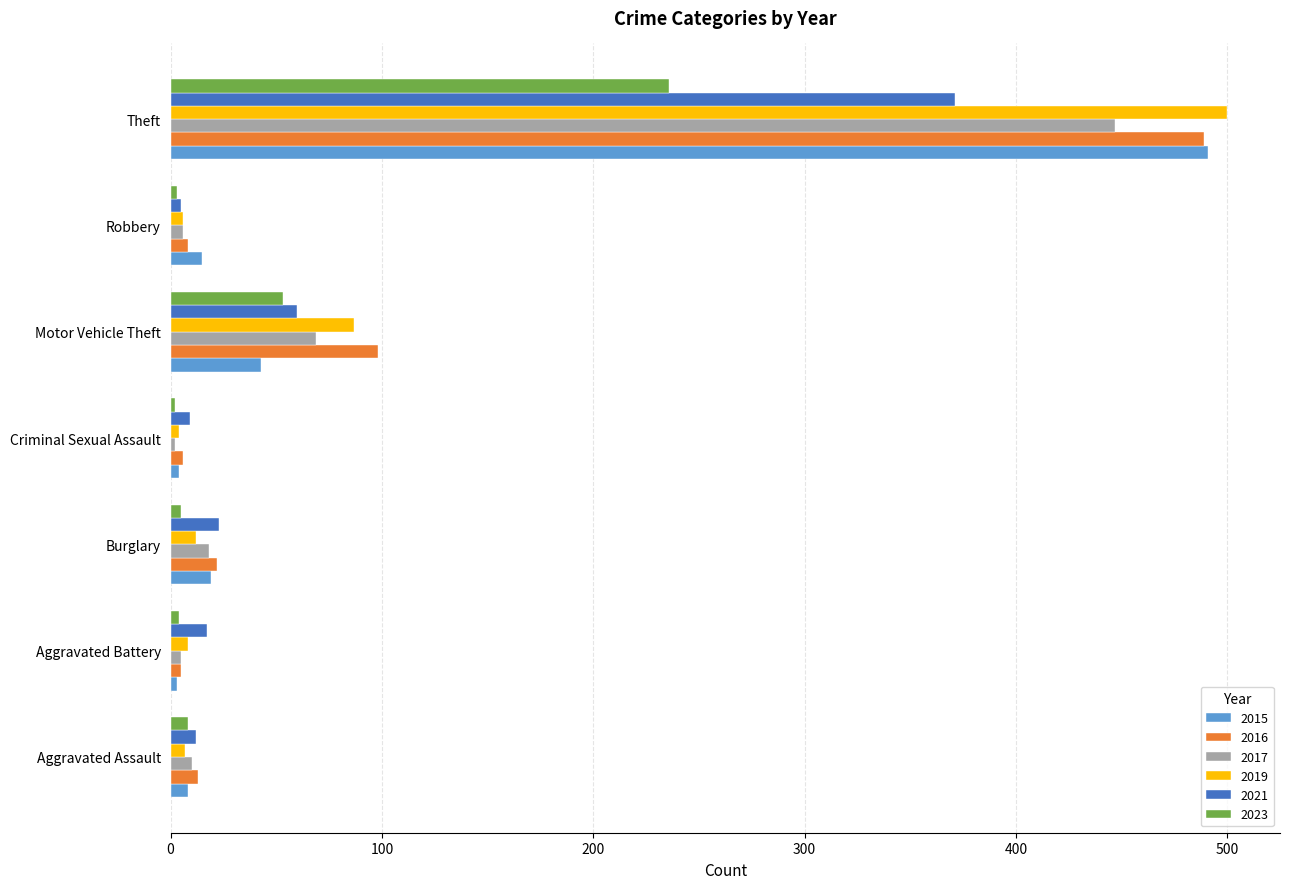

What is the difference between the maximum and minimum values in the 2021 series?

366